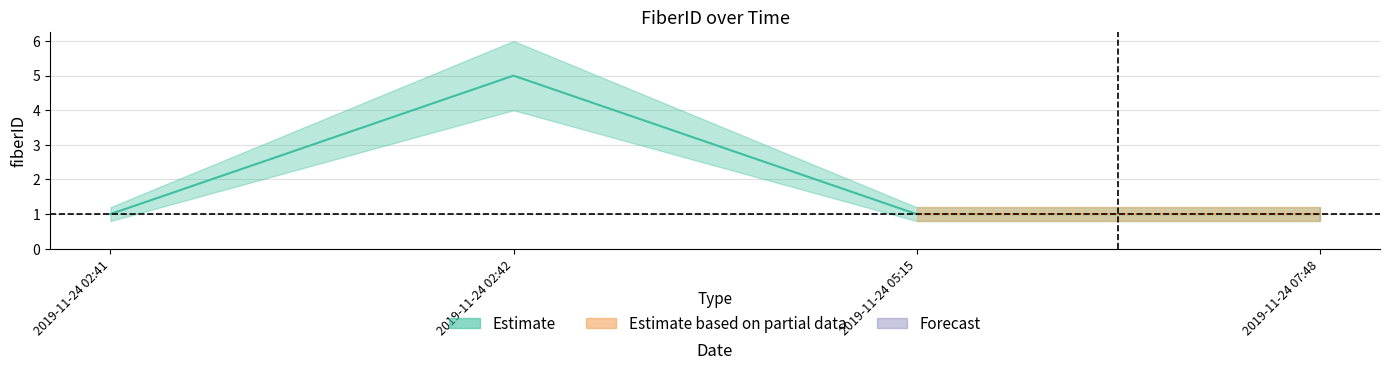

How many lines are shown in the chart?

3